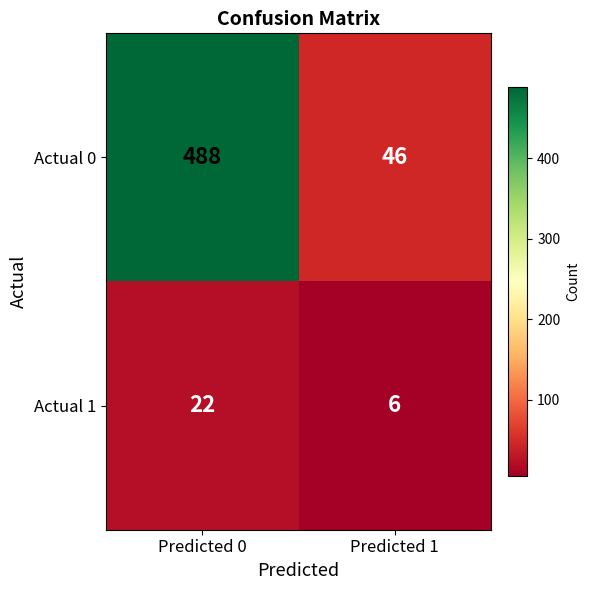

Reading right to left, transcribe all the data shown in this chart.

Actual 0: Predicted 1=46	Predicted 0=488
Actual 1: Predicted 1=6	Predicted 0=22